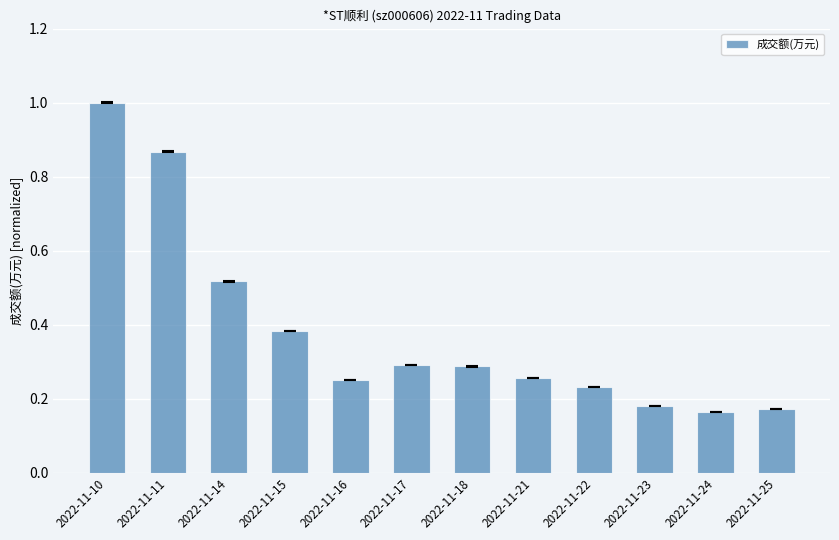

What is the difference between the maximum and second lowest values?

0.8